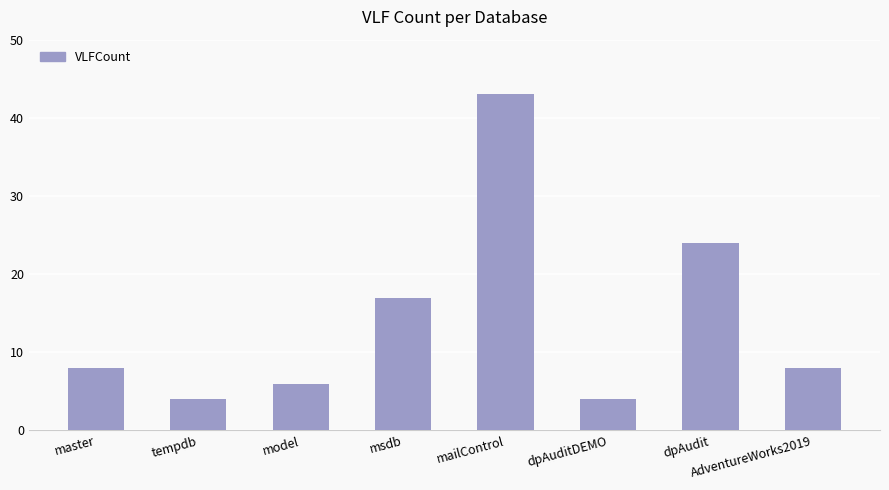

Does the chart contain stacked bars?

No